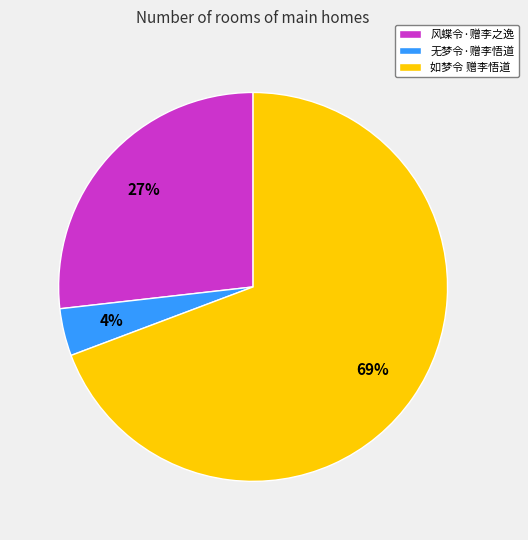

Rank the categories by value from highest to lowest.

如梦令 赠李悟道, 风蝶令·赠李之逸, 无梦令·赠李悟道